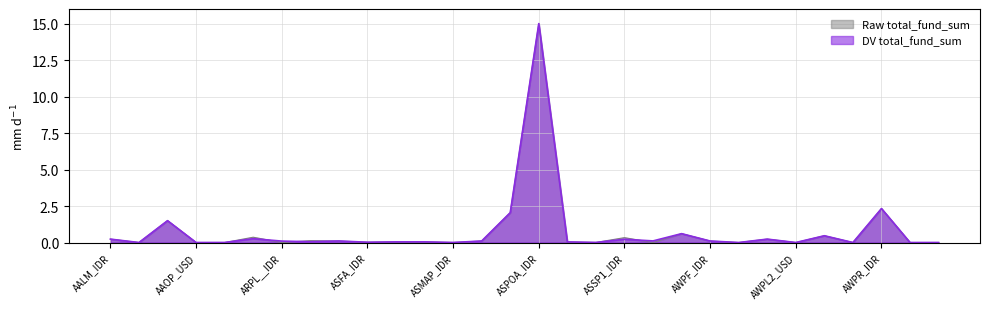

True or false: Raw total_fund_sum and DV total_fund_sum cross at least once.

True